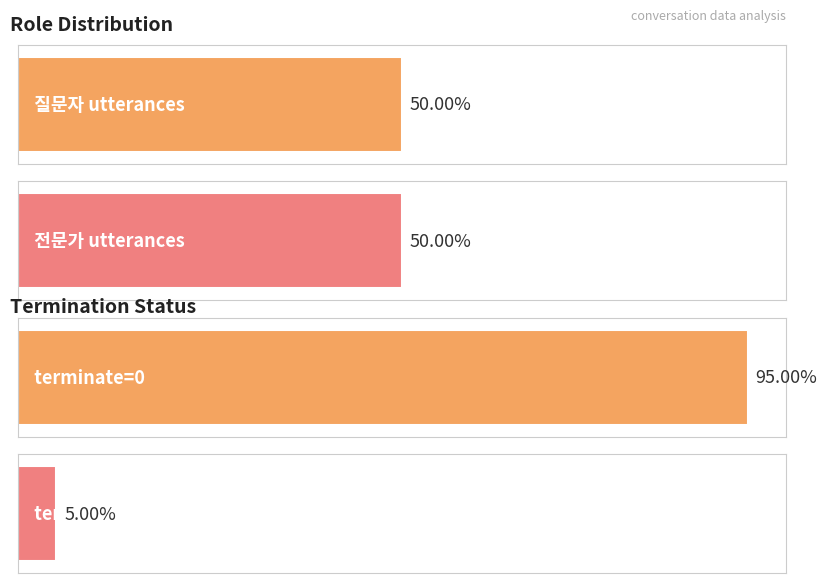

What are all the series names shown in the legend?

질문자, 전문가